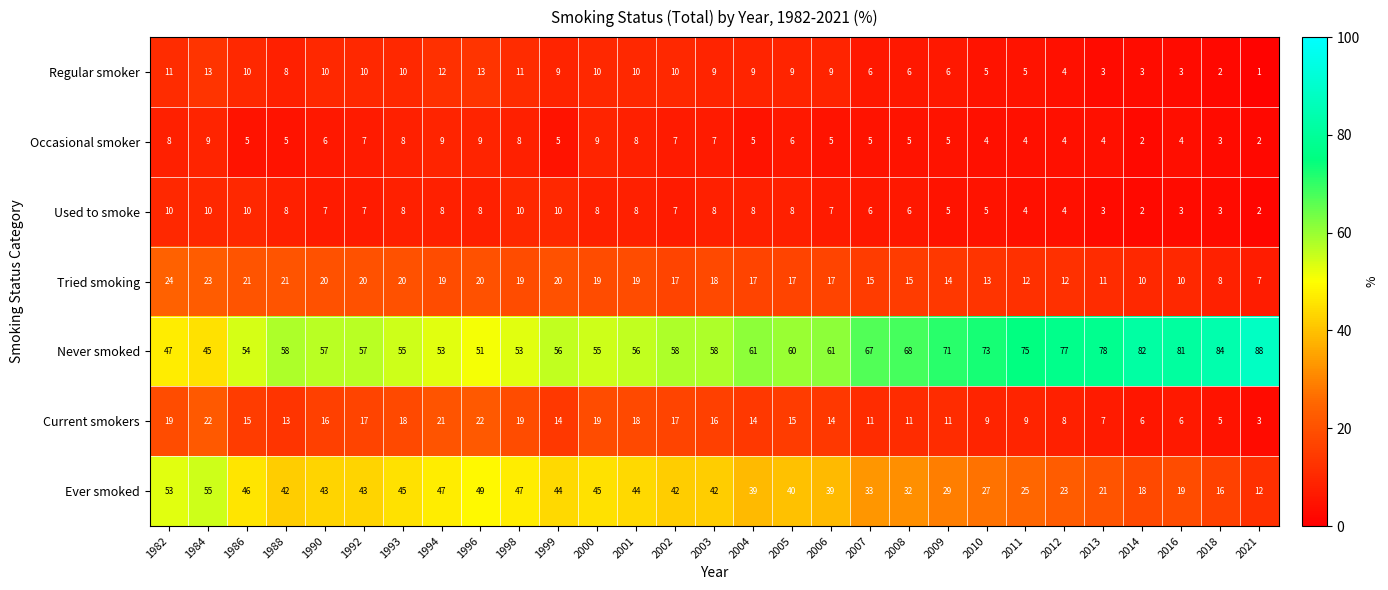

What is the minimum value for Ever smoked?

12